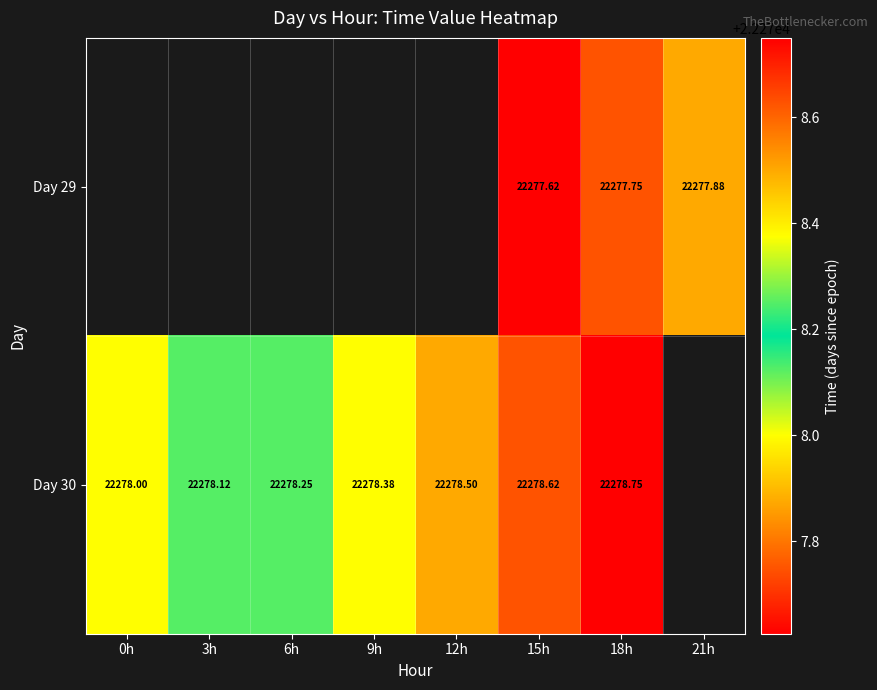

How many positive values does the Day 29 series have?

3